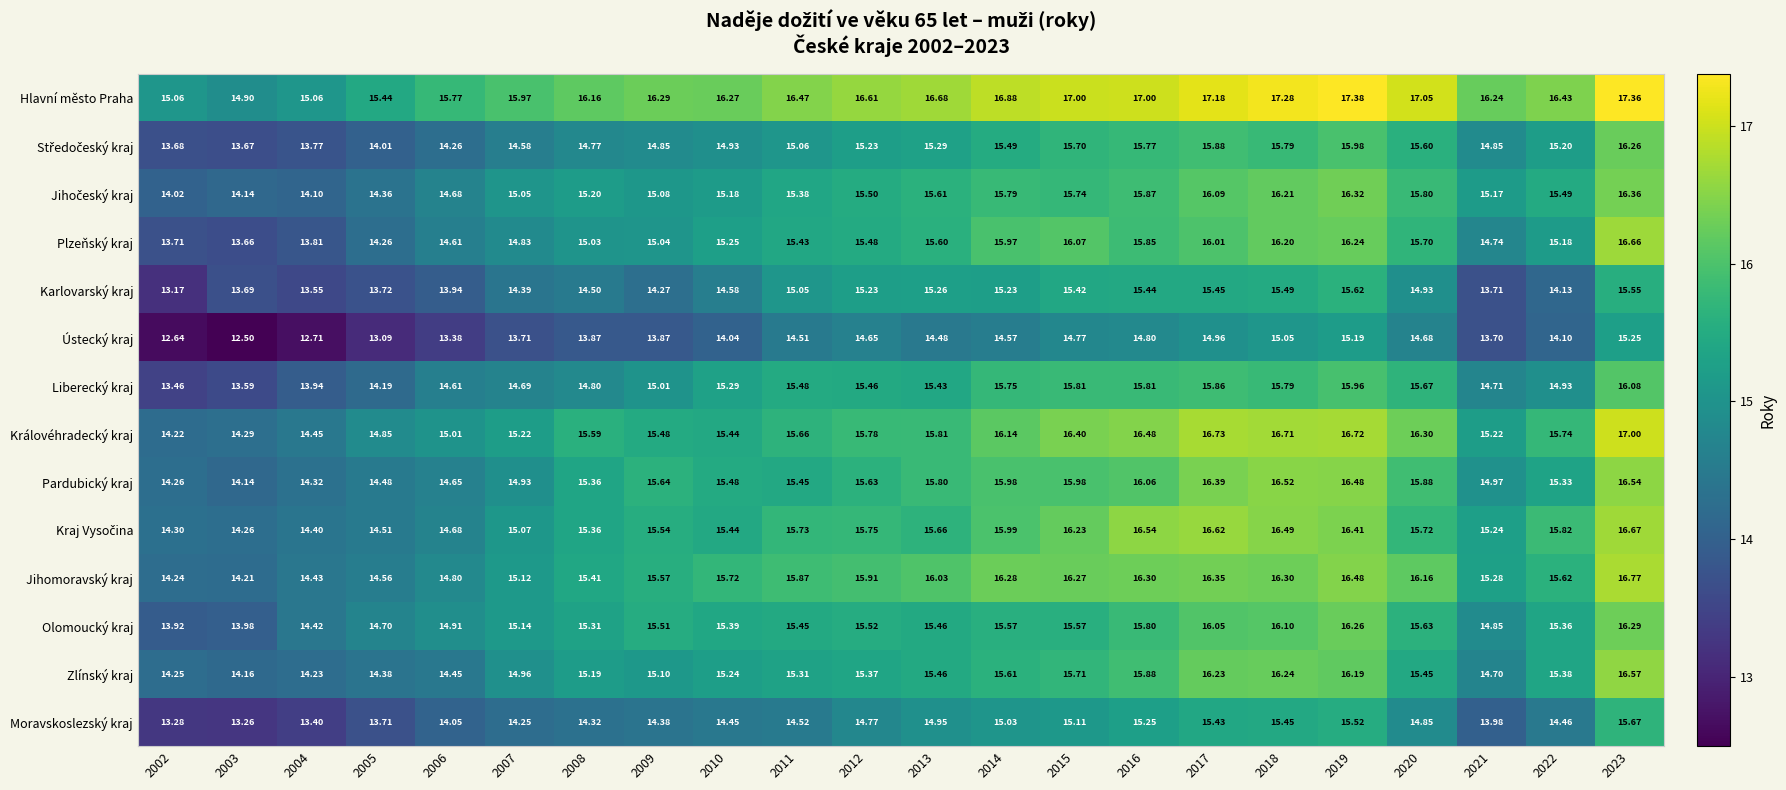

Which series has the largest total across all categories?

Hlavní město Praha